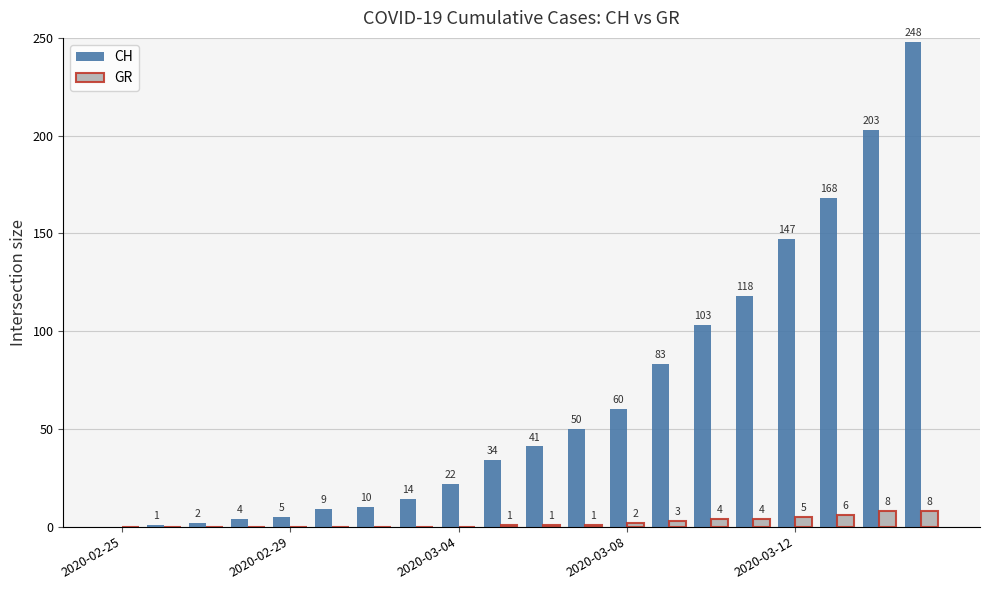

How many GR values are between 0 and 4?

16